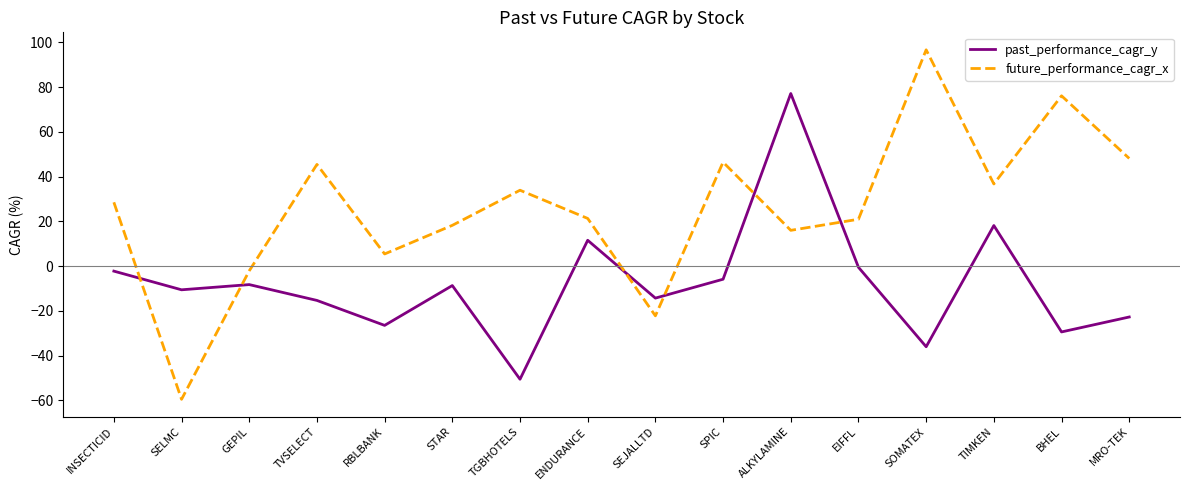

In future_performance_cagr_x, how many points are lower than both neighbors (excluding endpoints)?

5